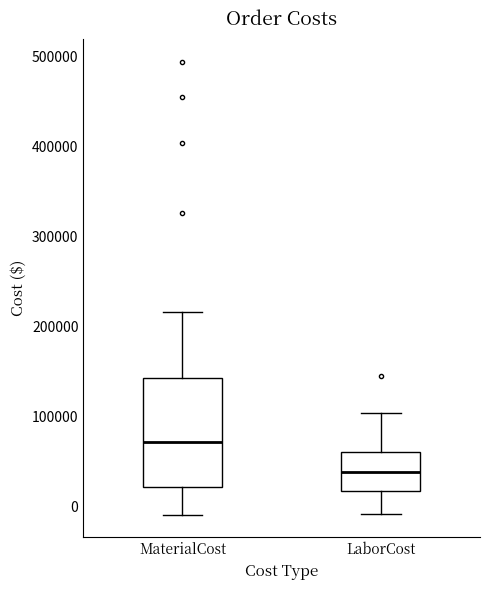

Reading left to right, transcribe this box plot: for each box, give where its median line is, the range the box spans, and where its two whiskers end, as read against the y-axis. The values are not printed on the chart, so give them approximately, as read against the axis.

MaterialCost: median 70000, box 20000 to 140000, whiskers -10000 to 220000
LaborCost: median 40000, box 20000 to 60000, whiskers -10000 to 100000